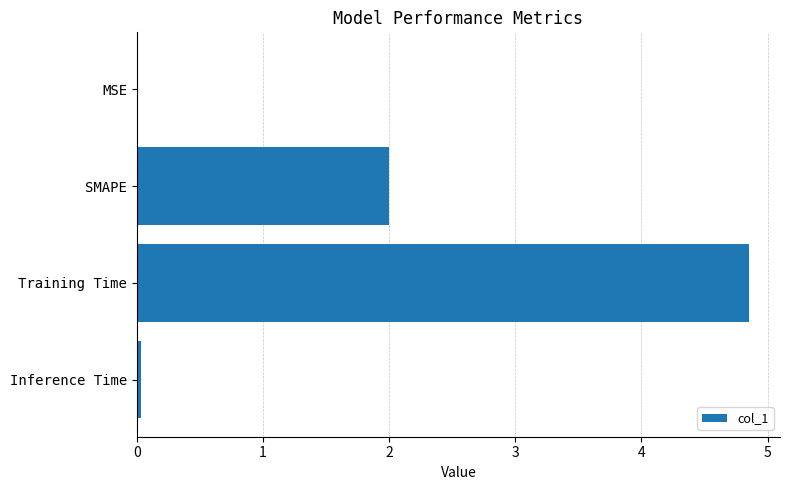

What is the greatest value displayed?

4.9